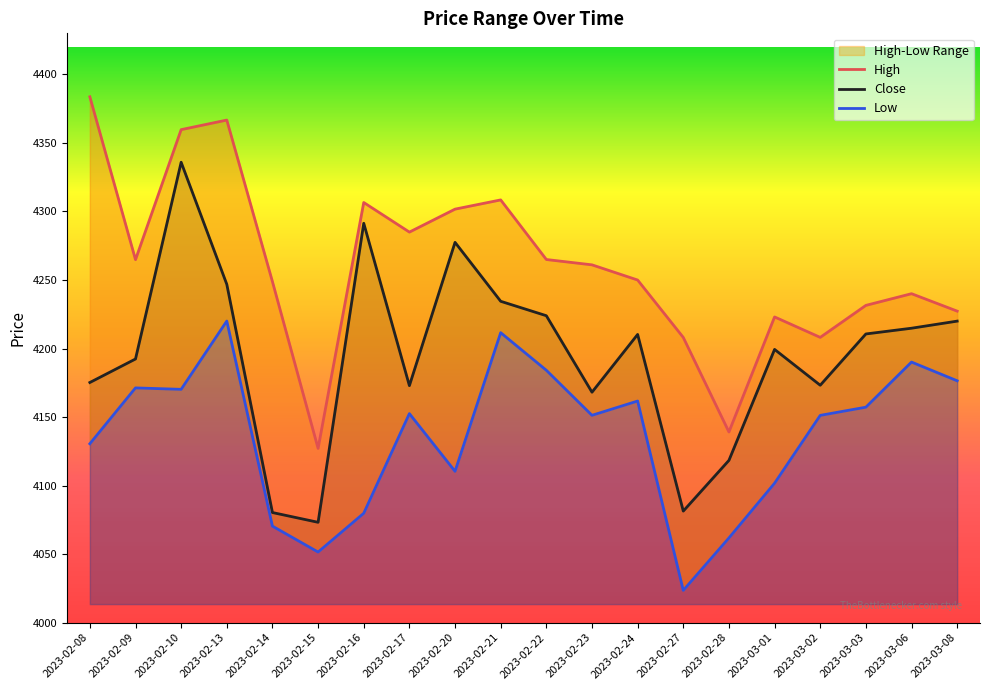

What is the smallest value displayed?

4023.5